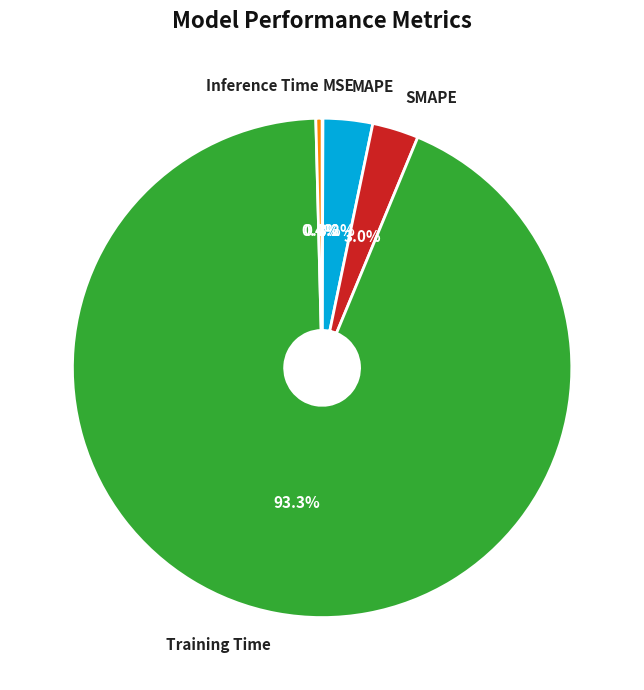

Which slice is the largest?

Training Time